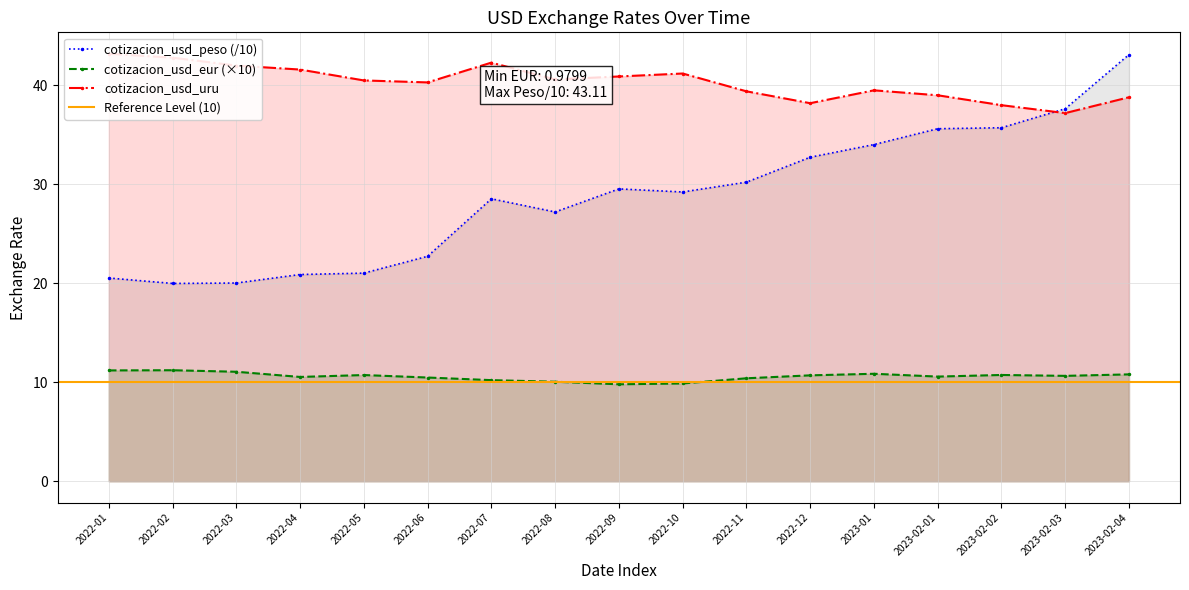

At which label does cotizacion_usd_peso reach its minimum?

2022-02